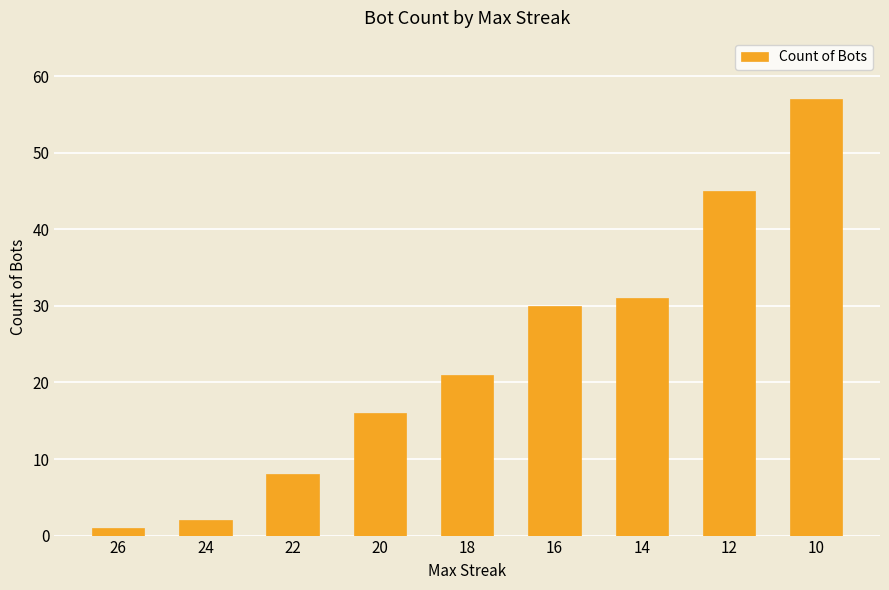

Read the value at 22, to the nearest 10.

10